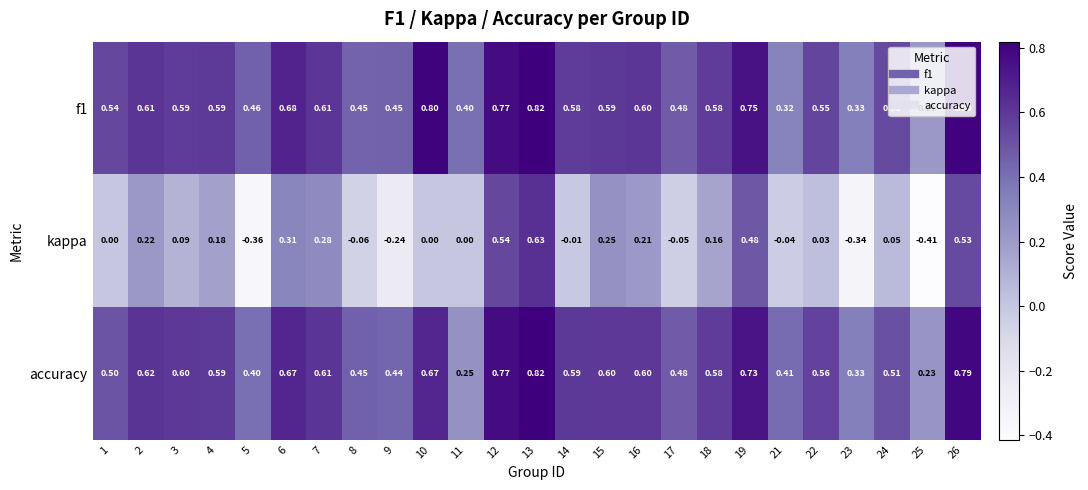

Which series changed the most between 11 and 12?

kappa